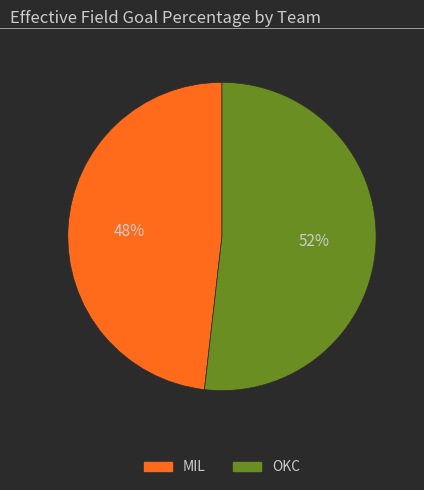

Is the sum of MIL and OKC greater than half?

Yes